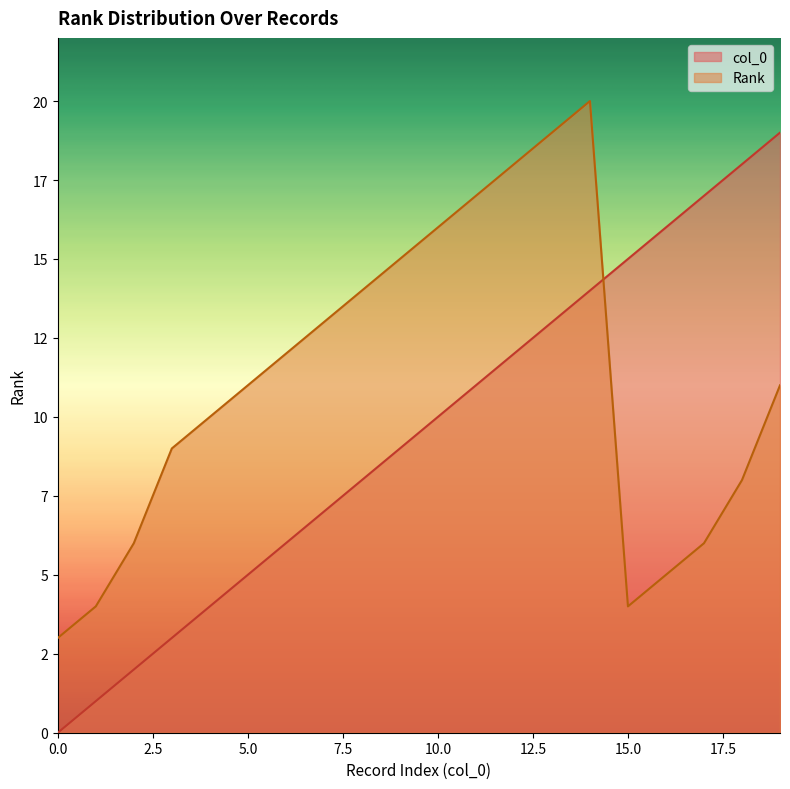

Reading left to right, transcribe all the data shown in this chart.

col_0: 0	1	2	3	4	5	6	7	8	9	10	11	12	13	14	15	16	17	18	19
Rank: 3	4	6	9	10	11	12	13	14	15	16	17	18	19	20	4	5	6	8	11